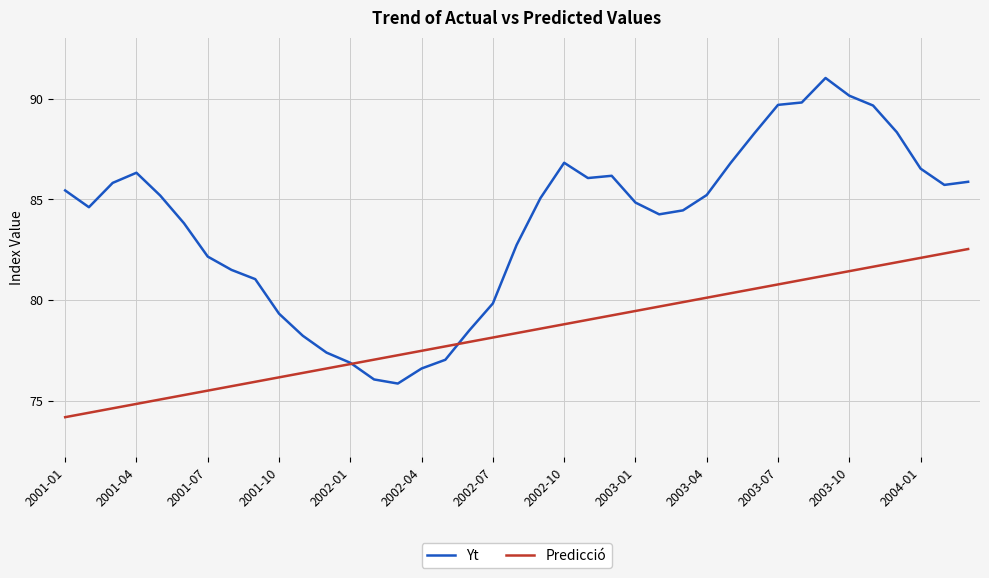

Which series ends up on top after the final intersection of Yt and Predicció?

Yt